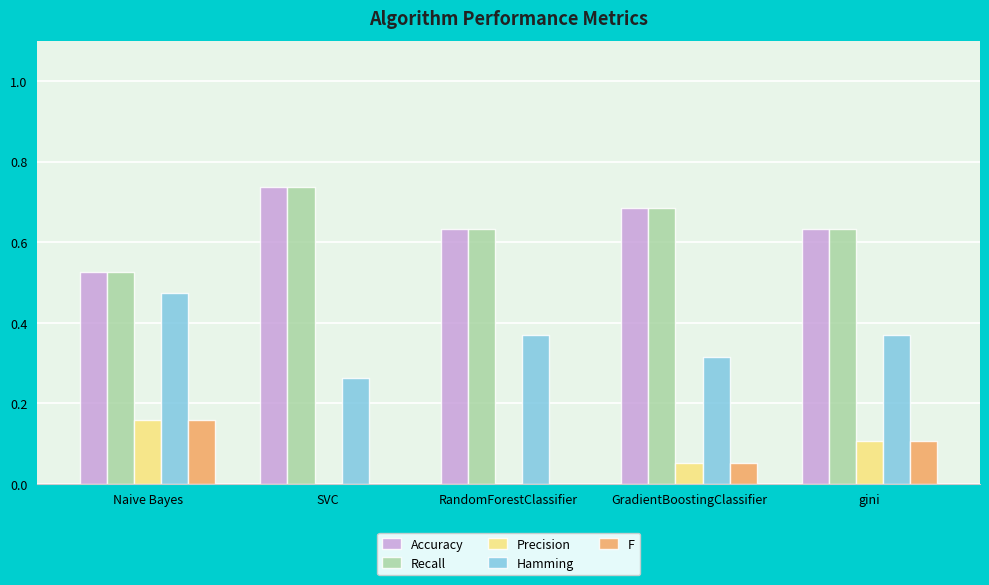

Are the bars horizontal?

No